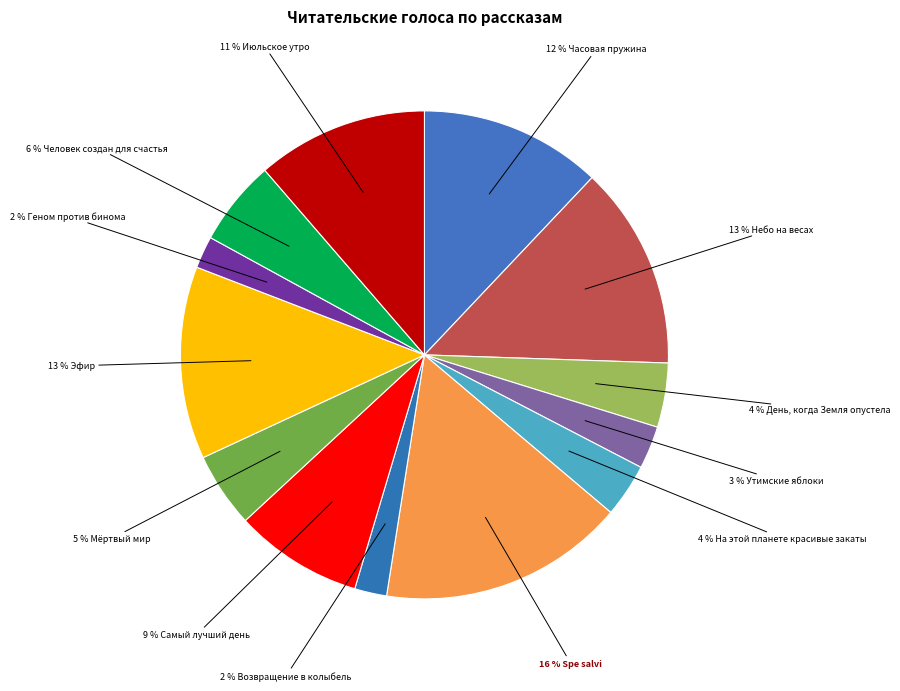

How many slices are in this pie chart?

13